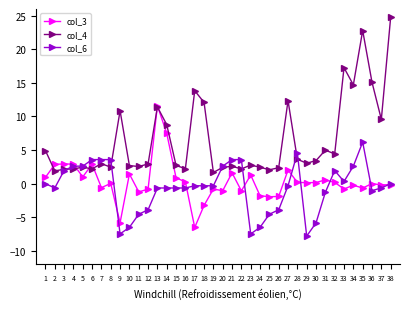

How many lines are shown in the chart?

3